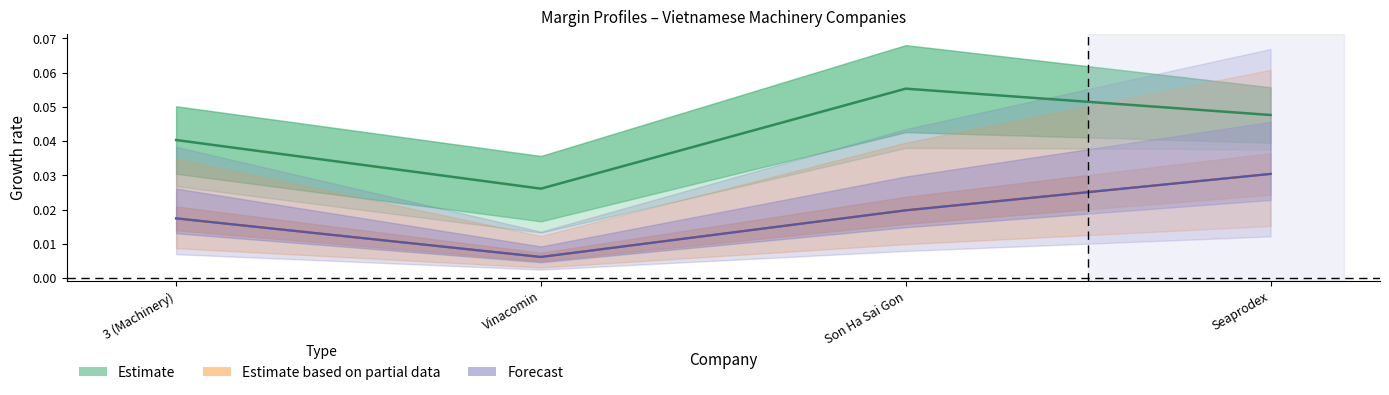

How many lines are shown in the chart?

3